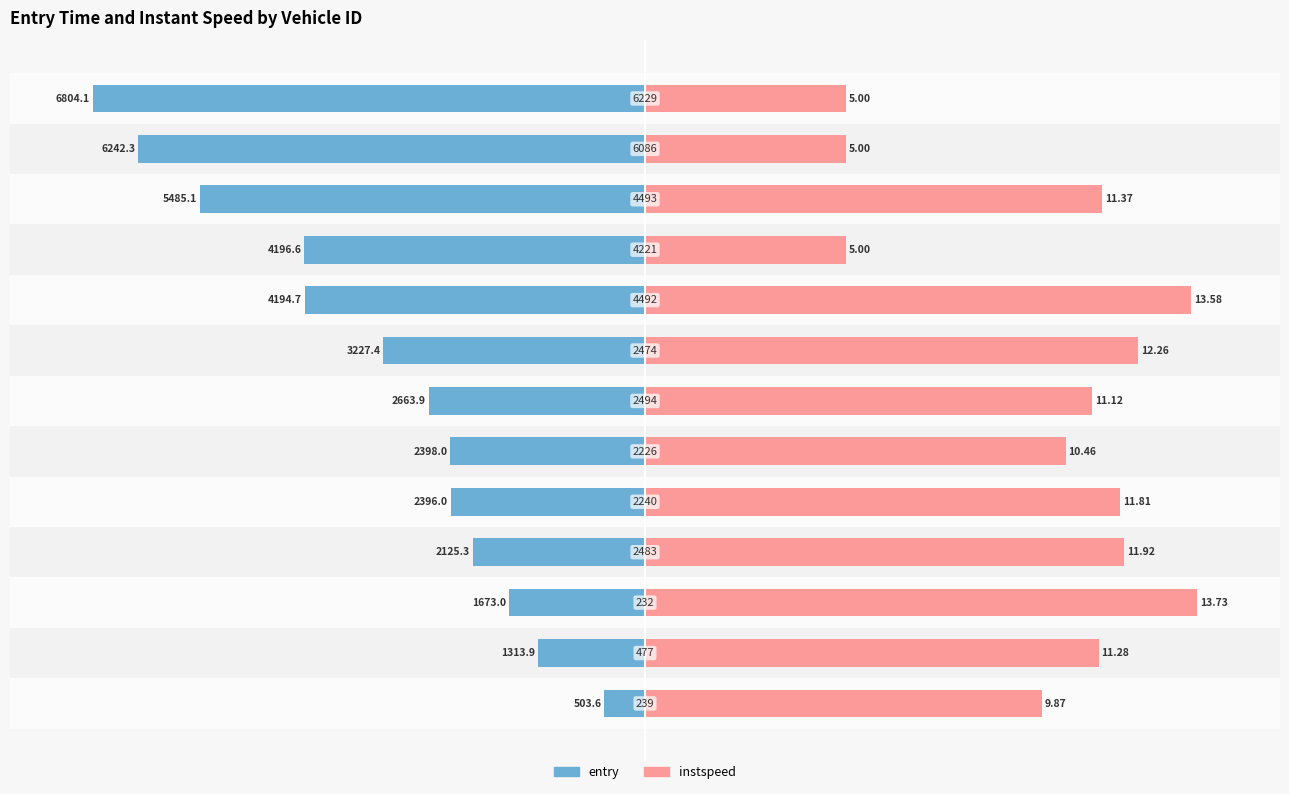

At how many categories does at least one series exceed -48?

13